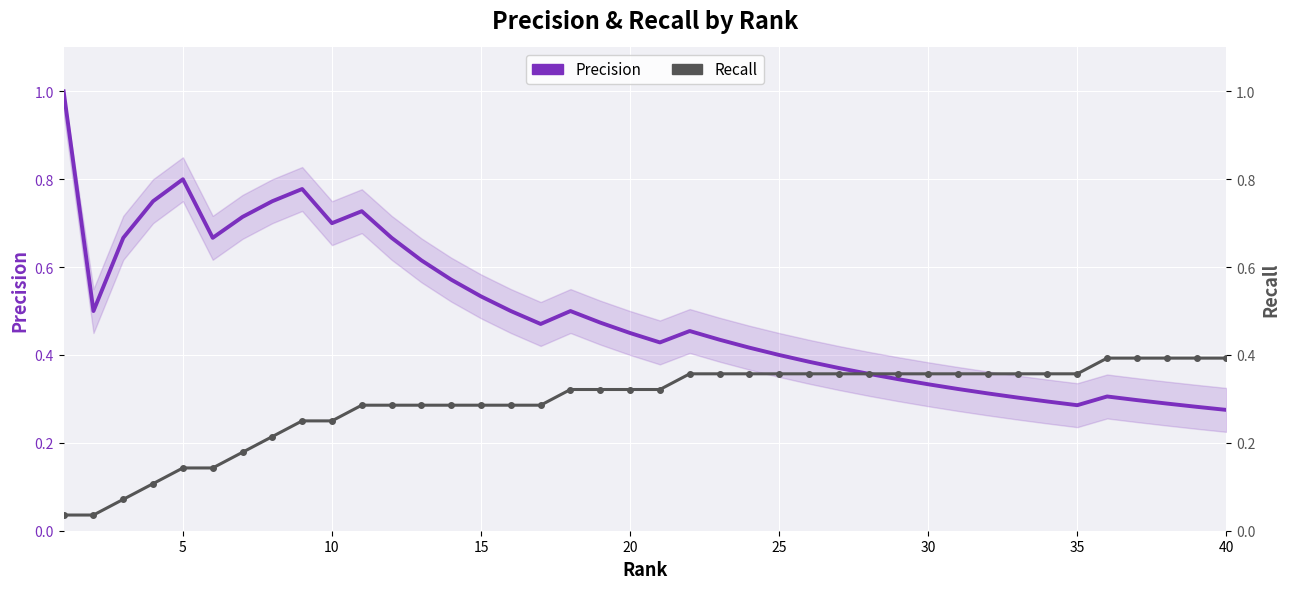

True or false: Recall has more than 1 points higher than both neighbors.

False